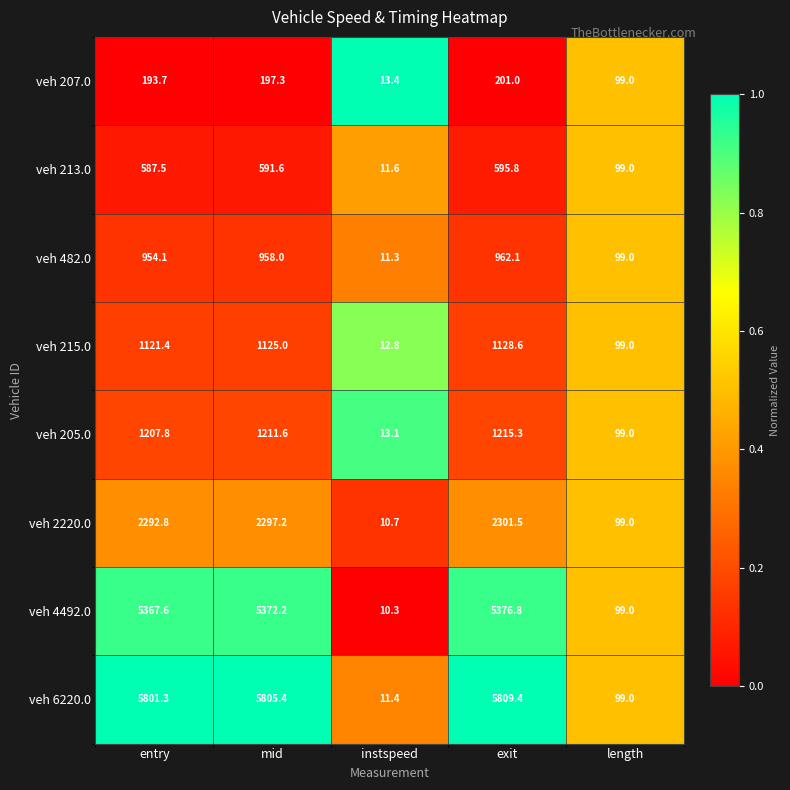

At which label does veh 205.0 reach its peak?

exit